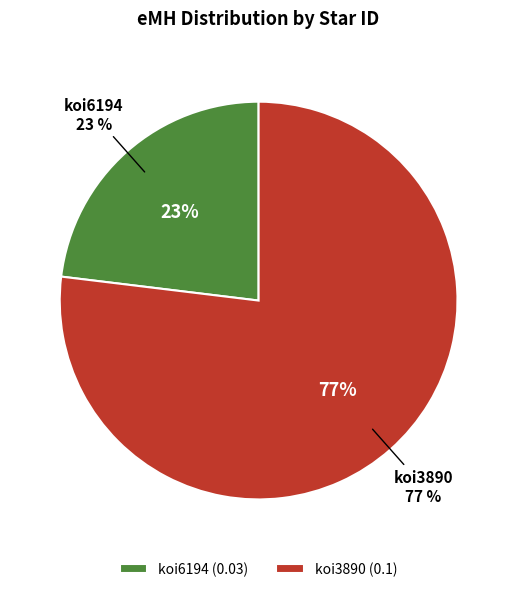

Combined, what portion of the pie is koi6194 and koi3890?

100.0%